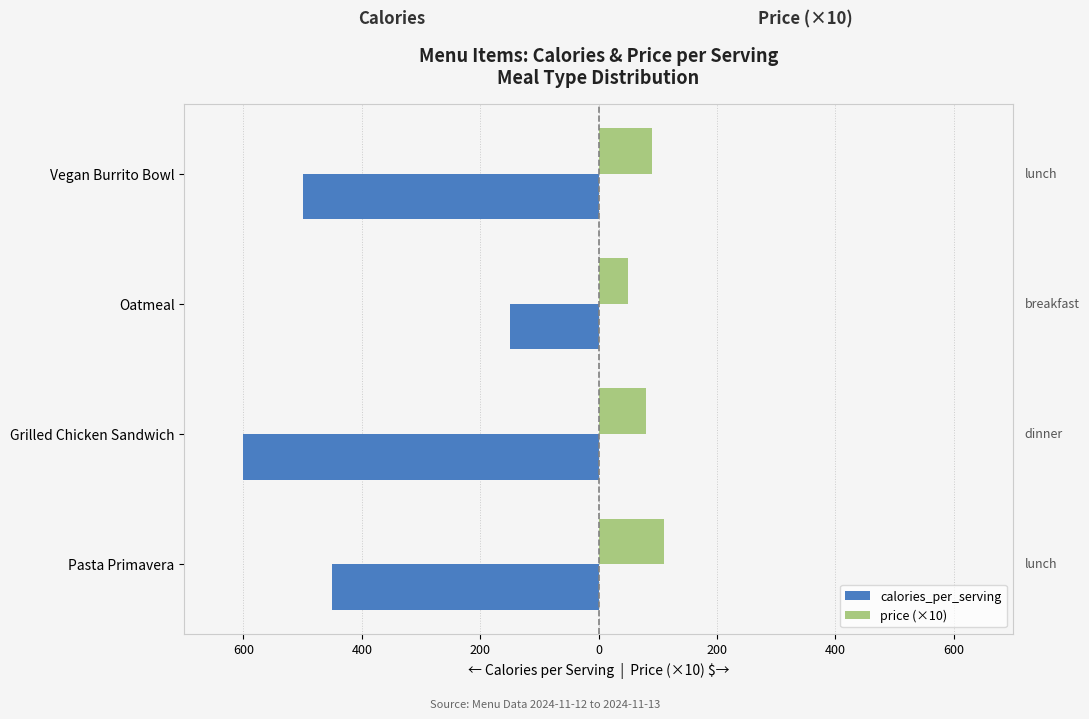

What are all the series names shown in the legend?

calories_per_serving, price (×10)